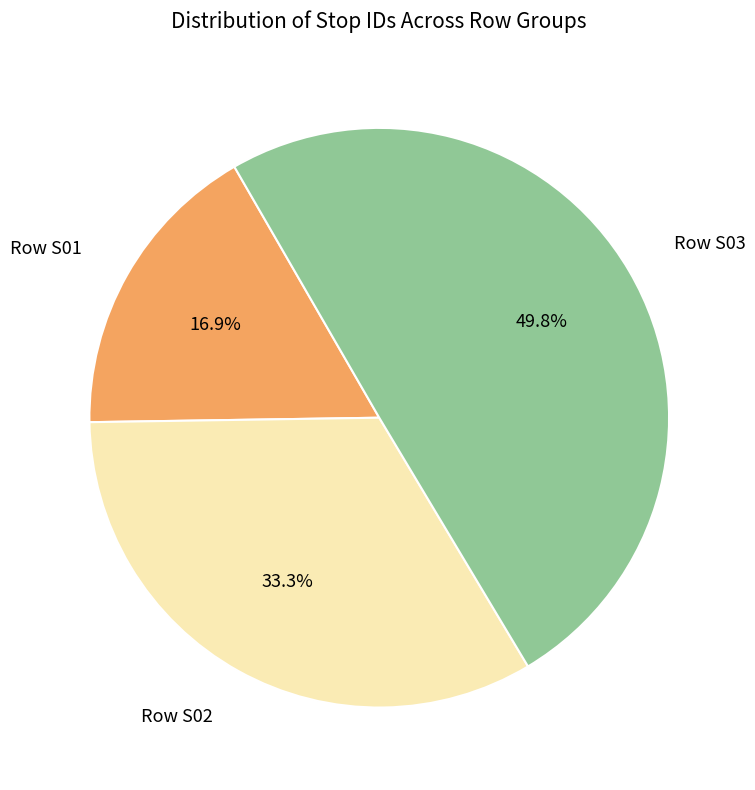

Which slice is the largest?

Row S03